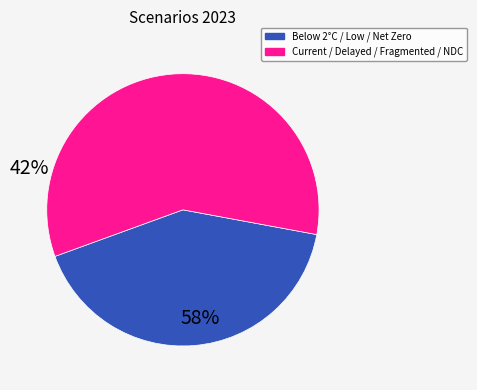

Count the number of slices in the pie.

2